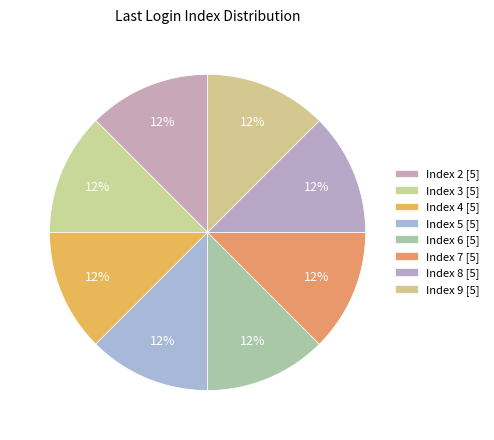

How many slices are in this pie chart?

8